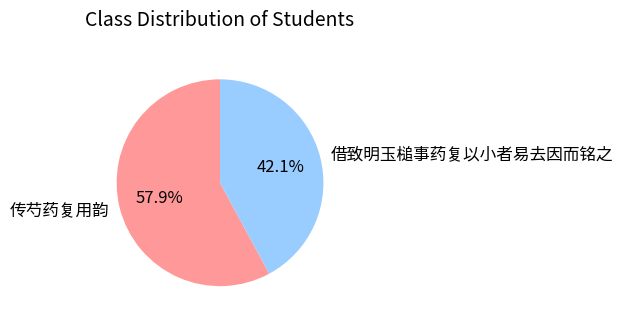

Which slice is the smallest?

借致明玉槌事药复以小者易去因而铭之